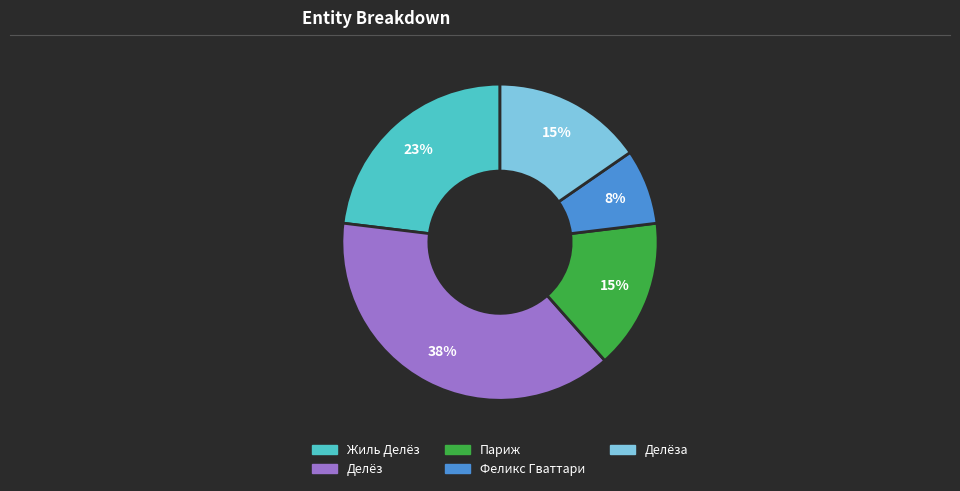

How many segments does this pie chart have?

5